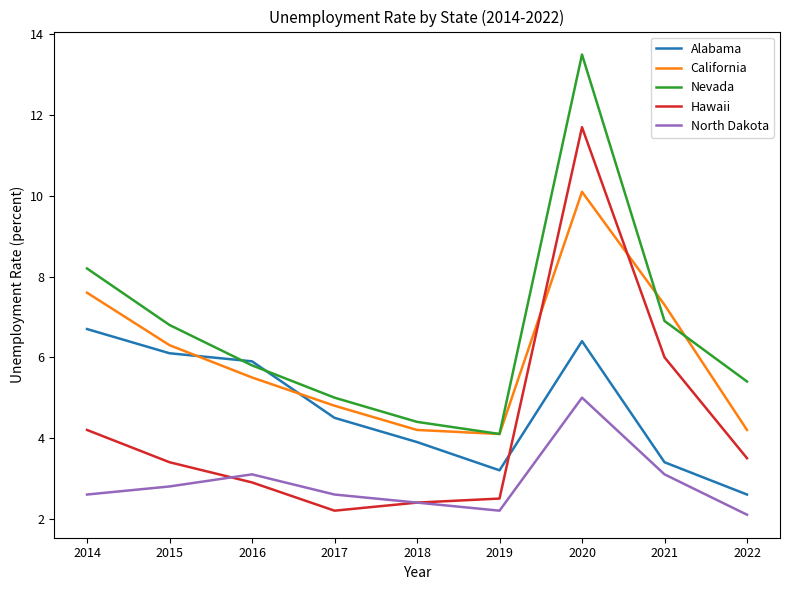

Reading left to right, extract all data points from this chart.

Alabama: 2014=6.7	2015=6.1	2016=5.9	2017=4.5	2018=3.9	2019=3.2	2020=6.4	2021=3.4	2022=2.6
California: 2014=7.6	2015=6.3	2016=5.5	2017=4.8	2018=4.2	2019=4.1	2020=10.1	2021=7.3	2022=4.2
Nevada: 2014=8.2	2015=6.8	2016=5.8	2017=5.0	2018=4.4	2019=4.1	2020=13.5	2021=6.9	2022=5.4
Hawaii: 2014=4.2	2015=3.4	2016=2.9	2017=2.2	2018=2.4	2019=2.5	2020=11.7	2021=6.0	2022=3.5
North Dakota: 2014=2.6	2015=2.8	2016=3.1	2017=2.6	2018=2.4	2019=2.2	2020=5.0	2021=3.1	2022=2.1